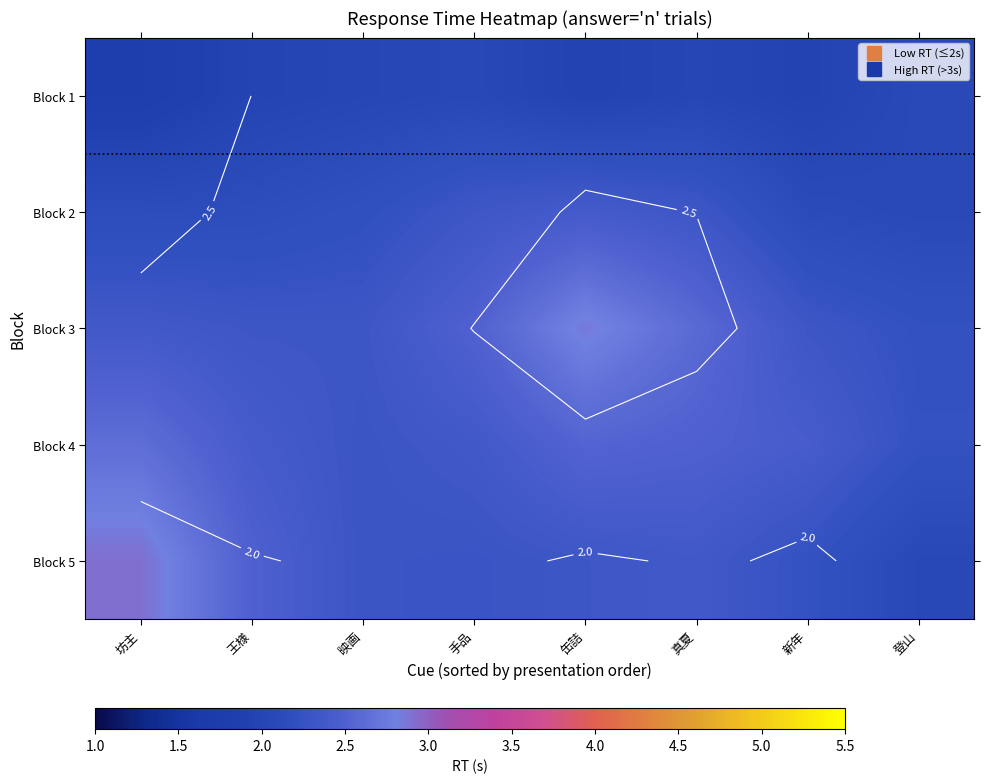

What is the maximum value shown in the chart?

2.9